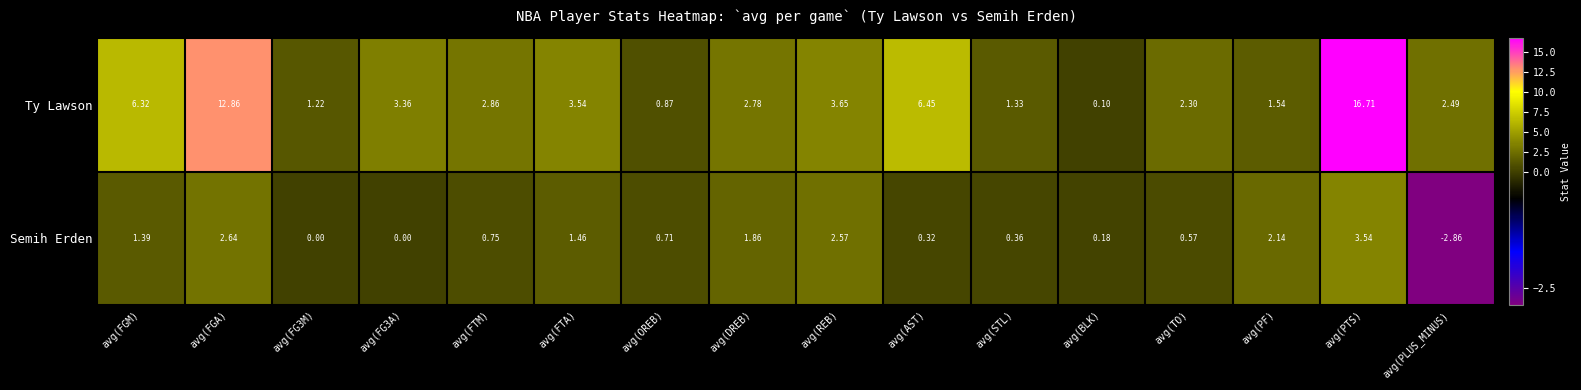

Which series has the largest range (max minus min)?

Ty Lawson